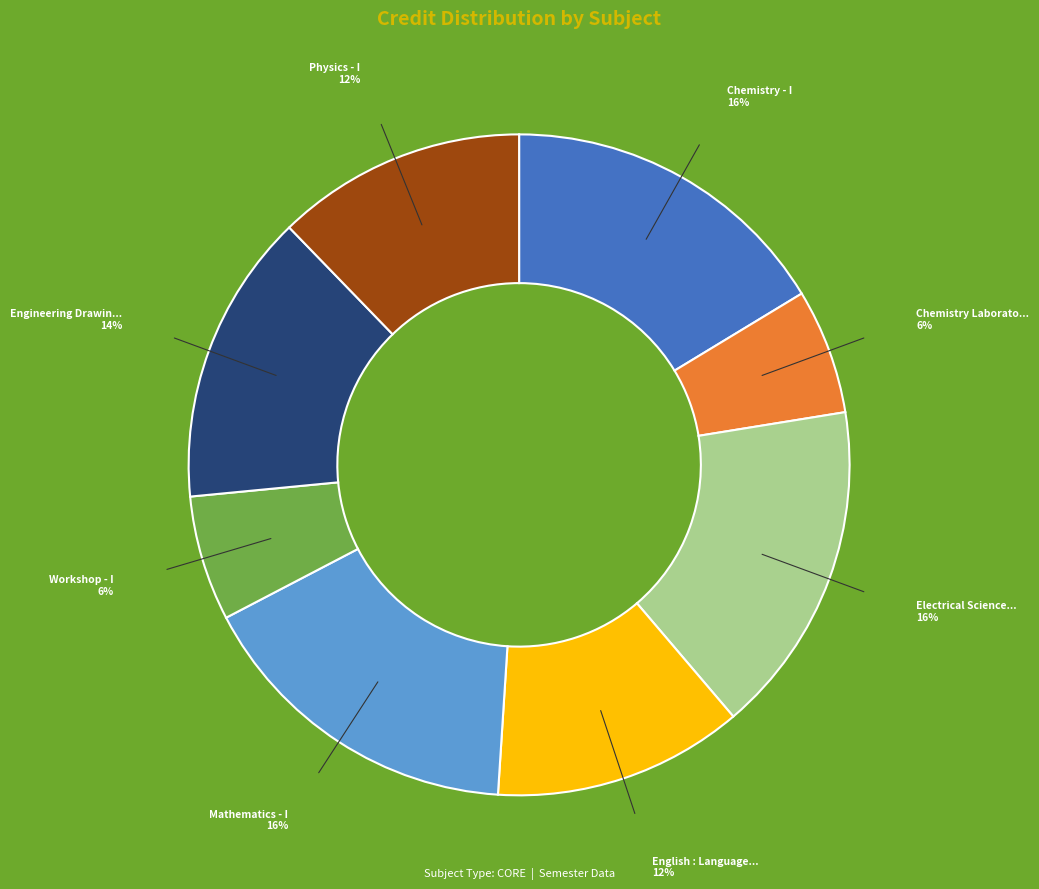

To the nearest percent, what is the difference between the largest and smallest slice percentages?

10%